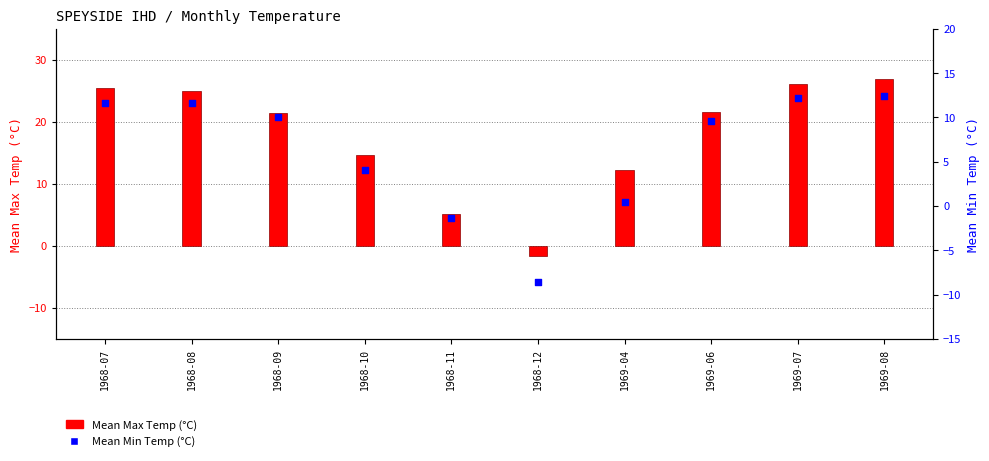

What are all the series names shown in the legend?

Mean Max Temp (°C), Mean Min Temp (°C)